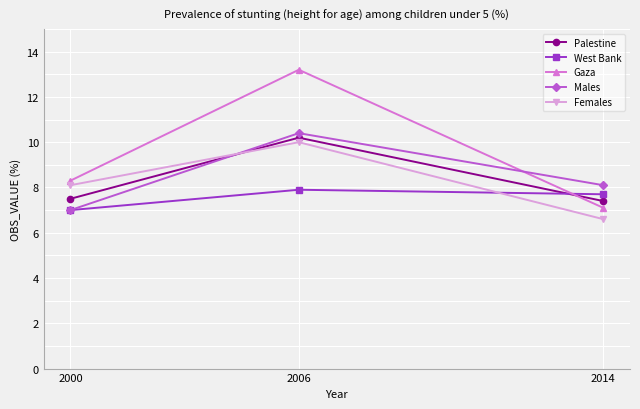

What is the difference between the highest and lowest values at 2014?

1.5